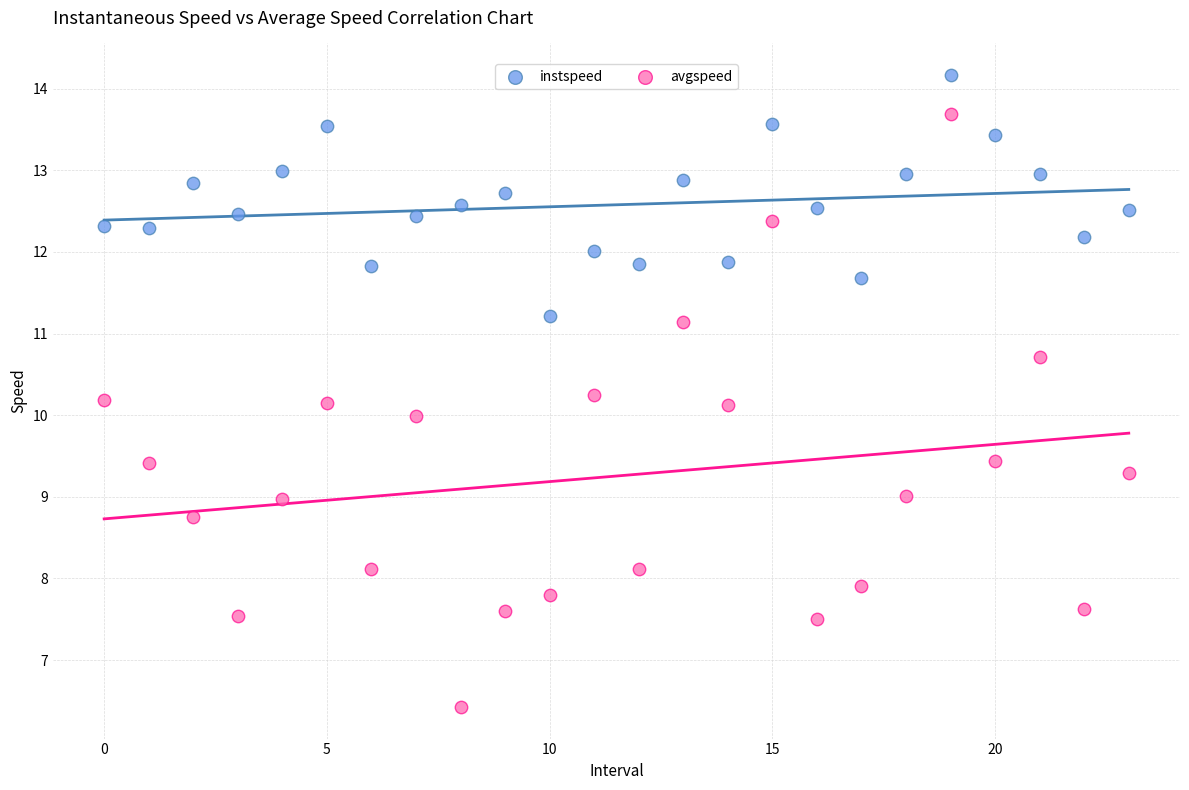

Which series contains the lowest Y value?

avgspeed